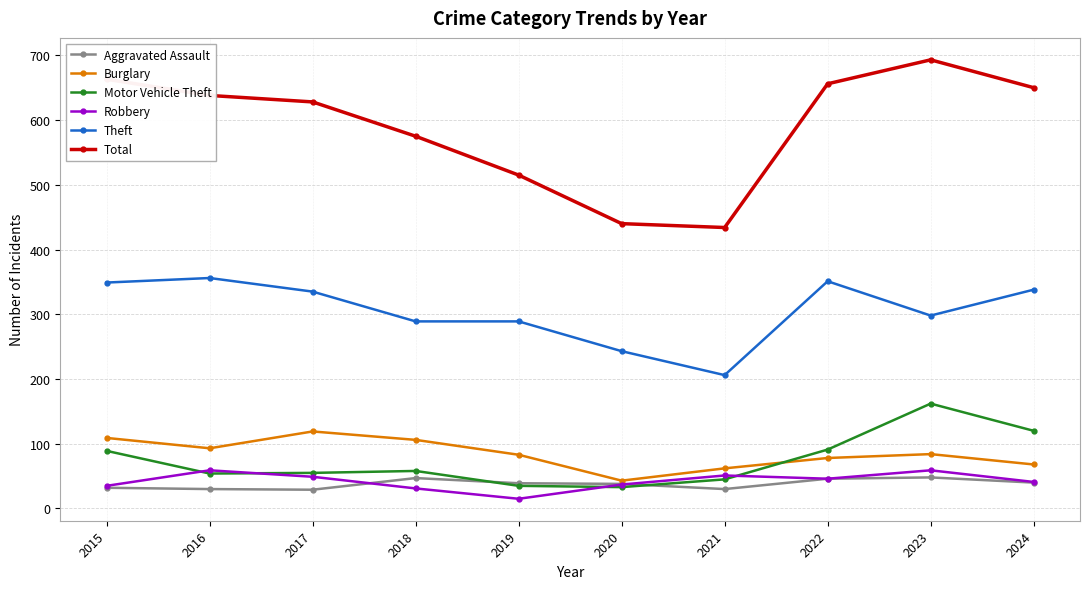

Does the chart have visible grid lines?

Yes